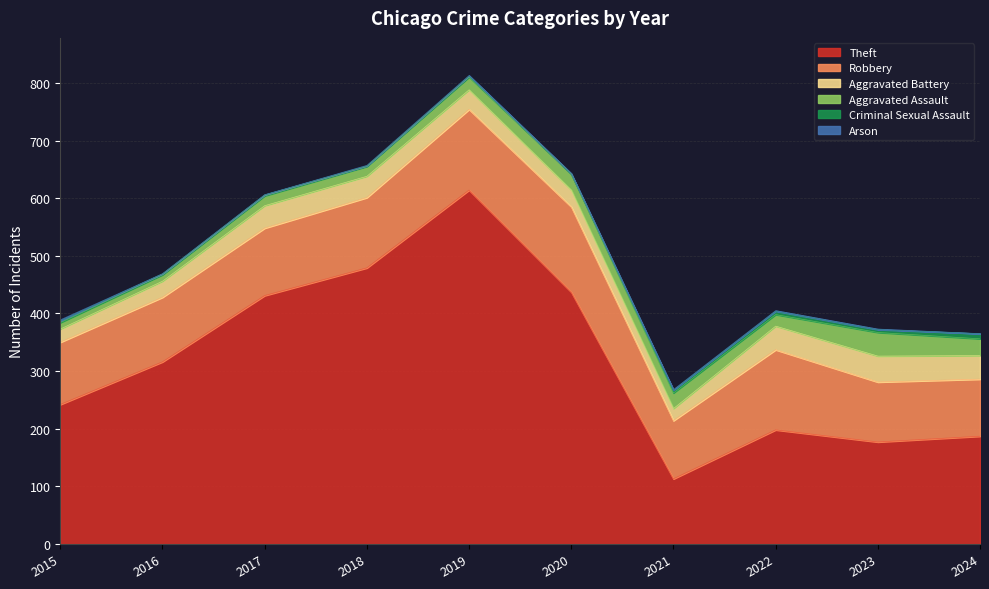

What is the greatest value displayed?

614